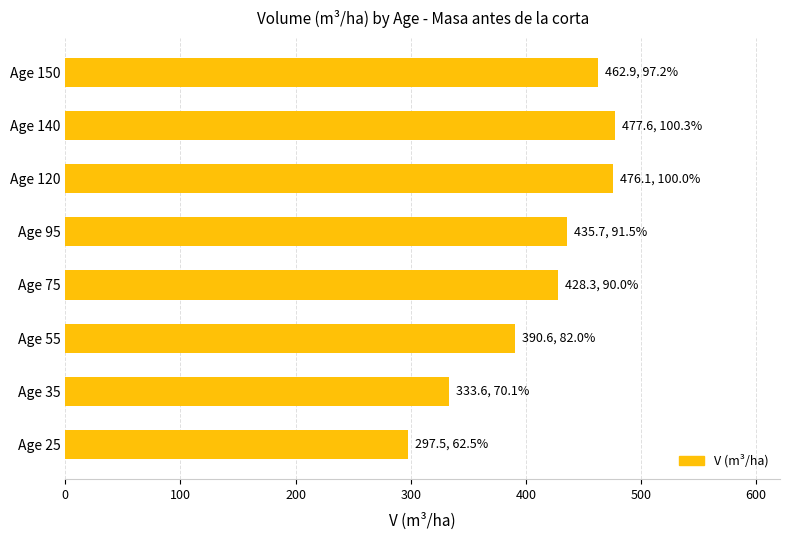

Approximately how many times larger is the value at Age 95 compared to Age 150?

0.9